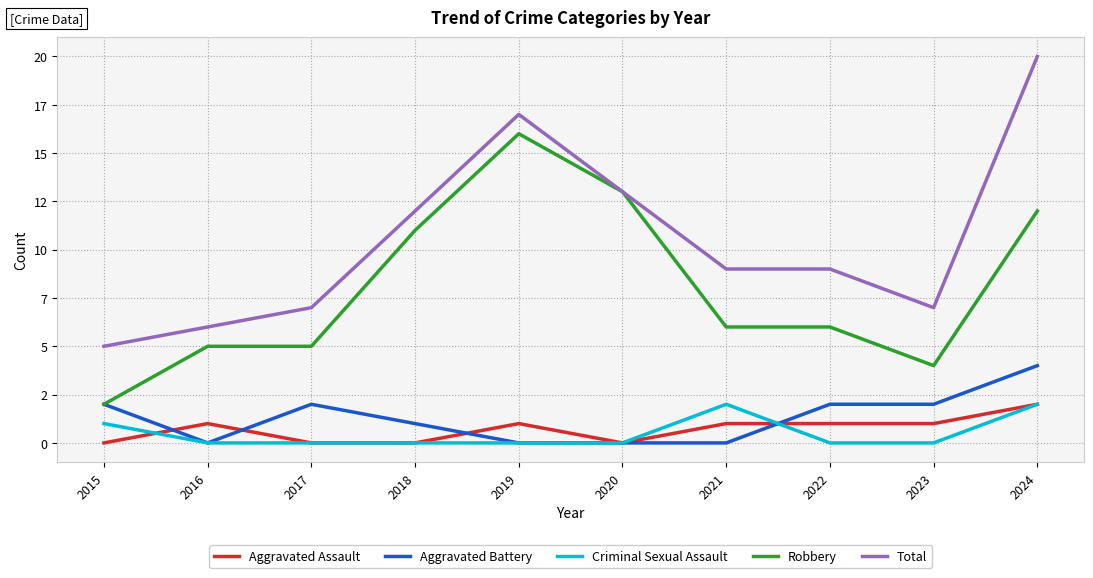

Which series has the largest range (max minus min)?

Total